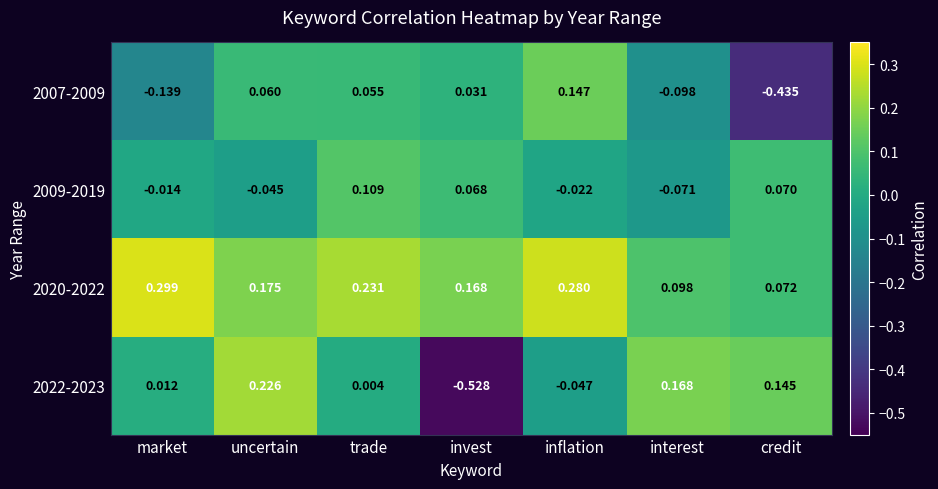

At which label does 2009-2019 first exceed 0?

trade